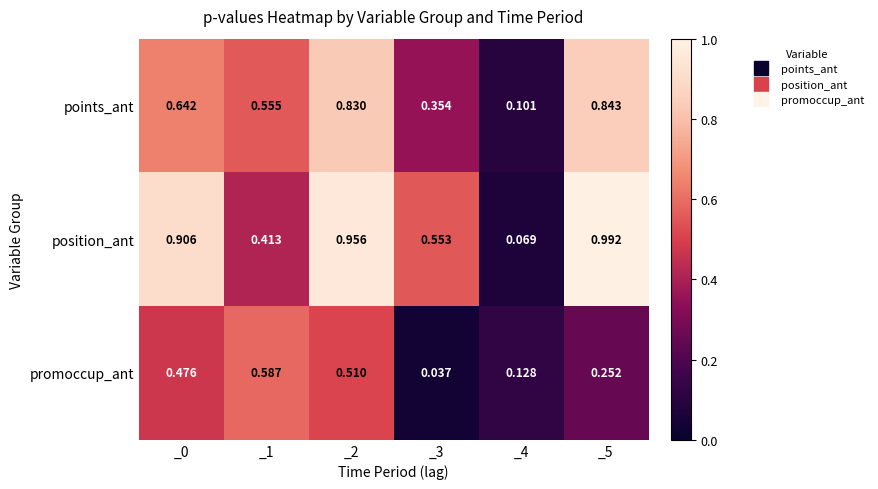

Which series has the largest range (max minus min)?

position_ant